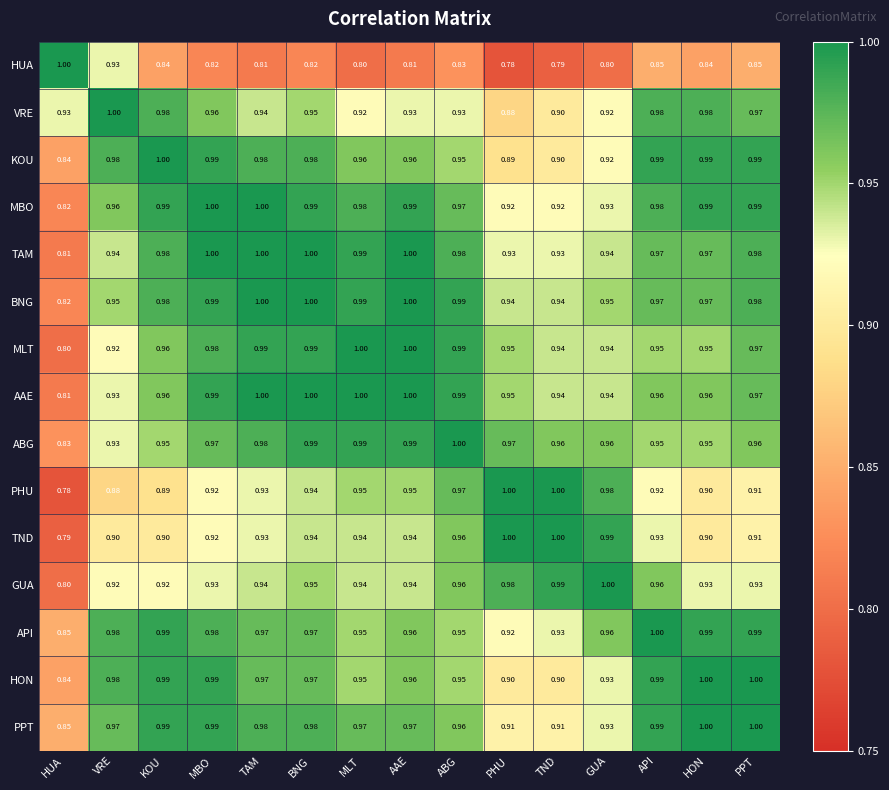

Is the value of GUA at HON greater than the value of PPT at AAE?

No